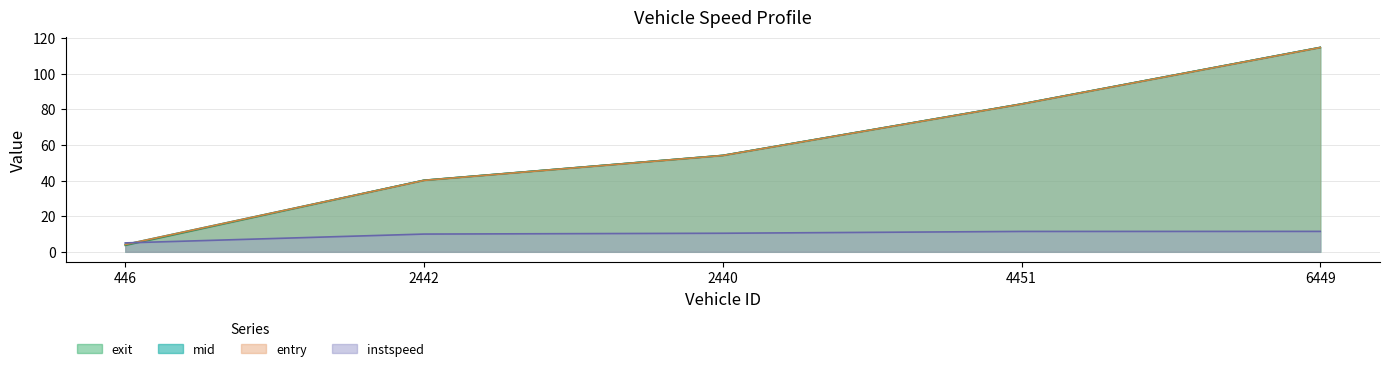

What is the value of the exit point at the 1st from the left?

3.6